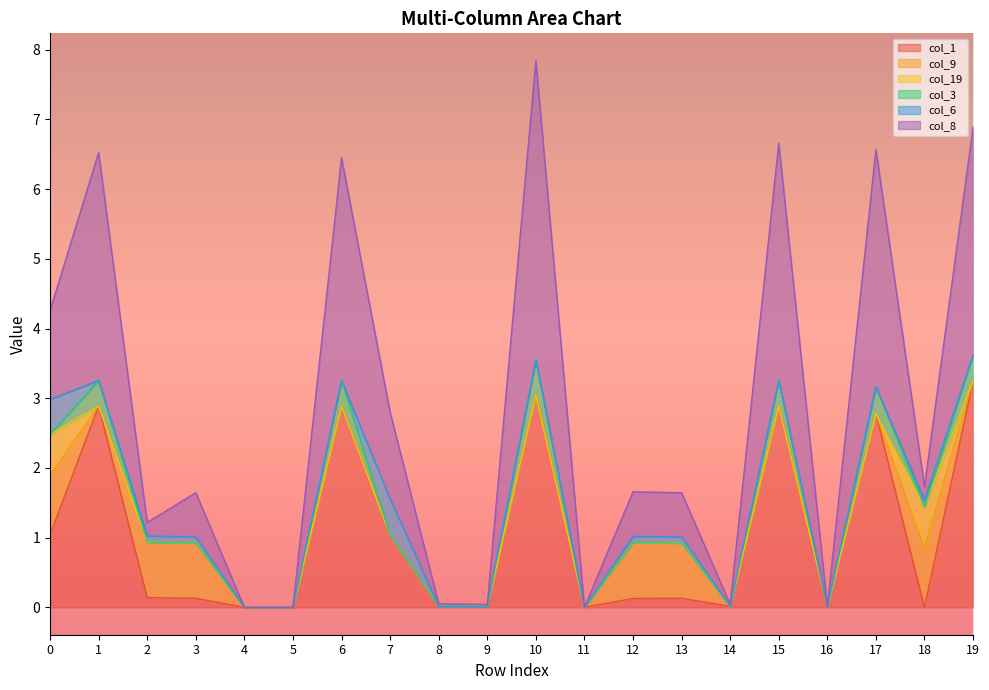

What is the highest value of the col_1 series?

3.3